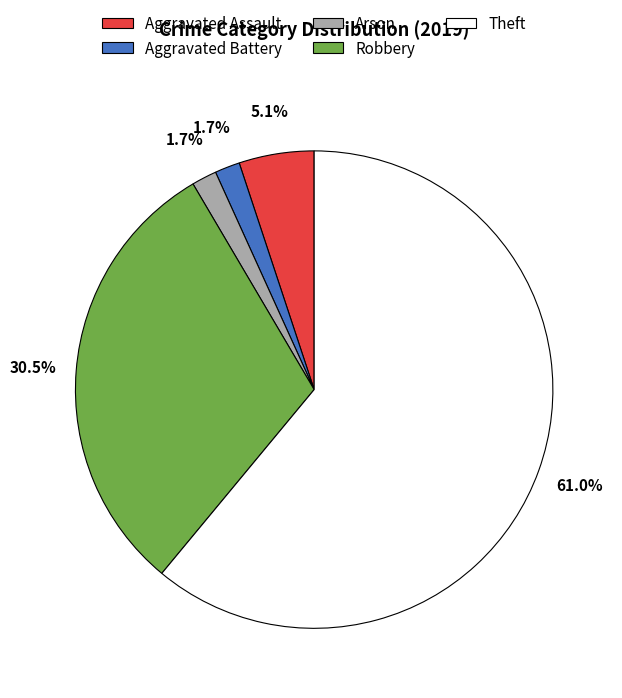

What is the total percentage of Robbery and Aggravated Battery?

32.2%